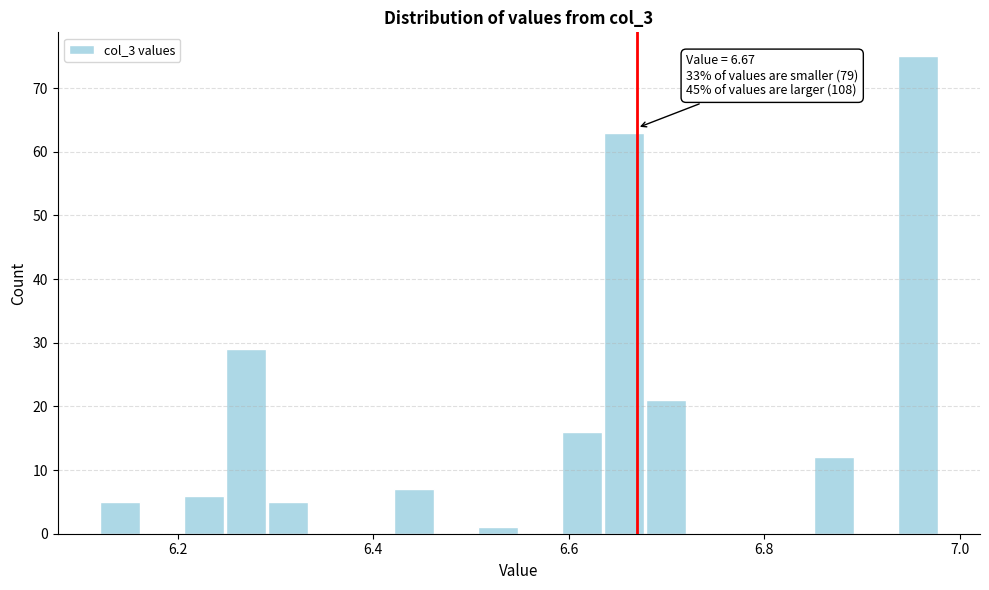

Around what value on the x-axis is the tallest bar? Give the approximate position of its centre, as read against the axis.

6.96